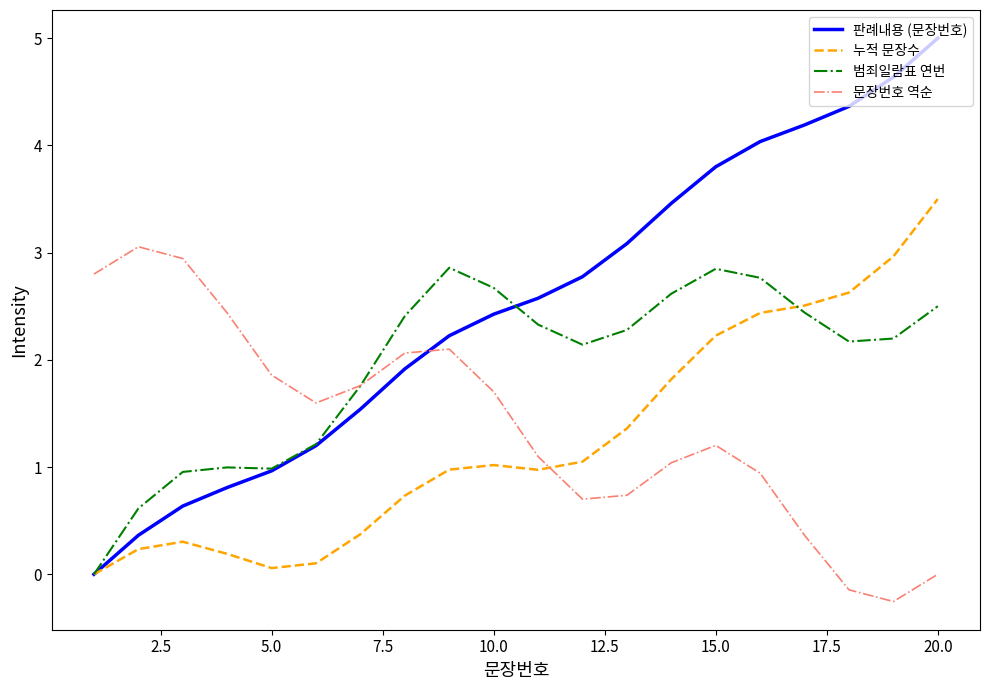

What is the average value of the 문장번호 역순 series?

1.4